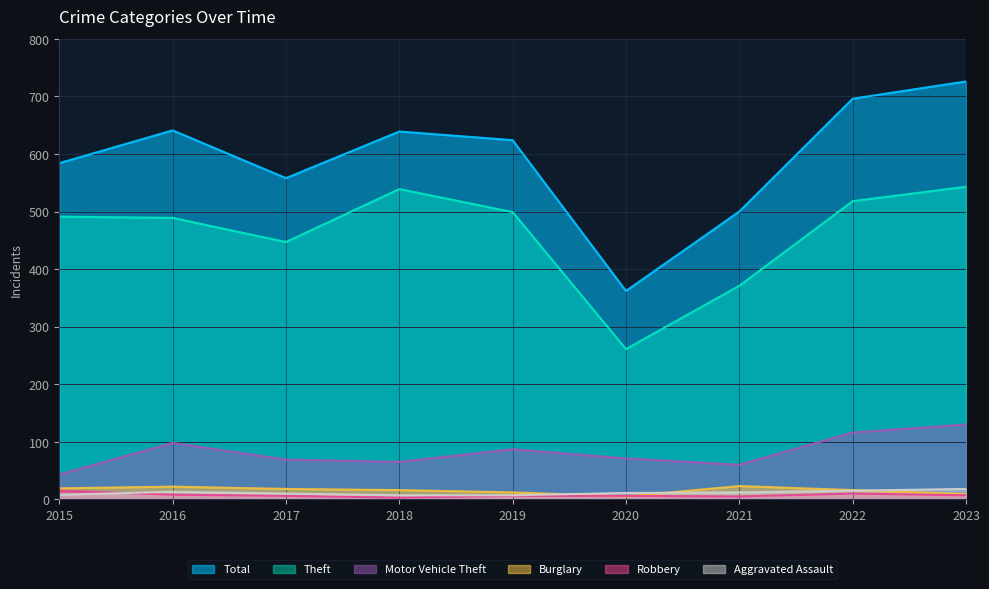

Reading left to right, list all the values displayed in this chart.

Theft: 491	489	447	539	499	261	371	518	543
Total: 584	641	558	639	624	362	500	696	726
Motor Vehicle Theft: 43	98	69	65	87	71	60	116	130
Burglary: 19	22	18	16	12	5	23	16	9
Robbery: 15	8	6	3	6	6	5	10	7
Aggravated Assault: 8	13	10	7	7	11	12	15	18